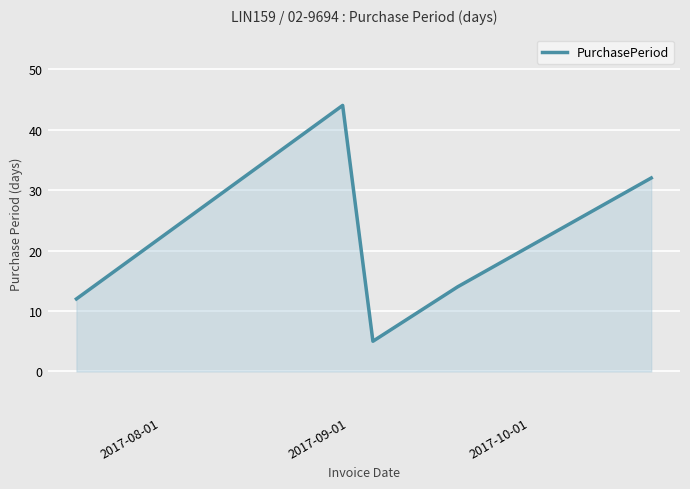

Does the chart display data point markers on the line(s)?

No